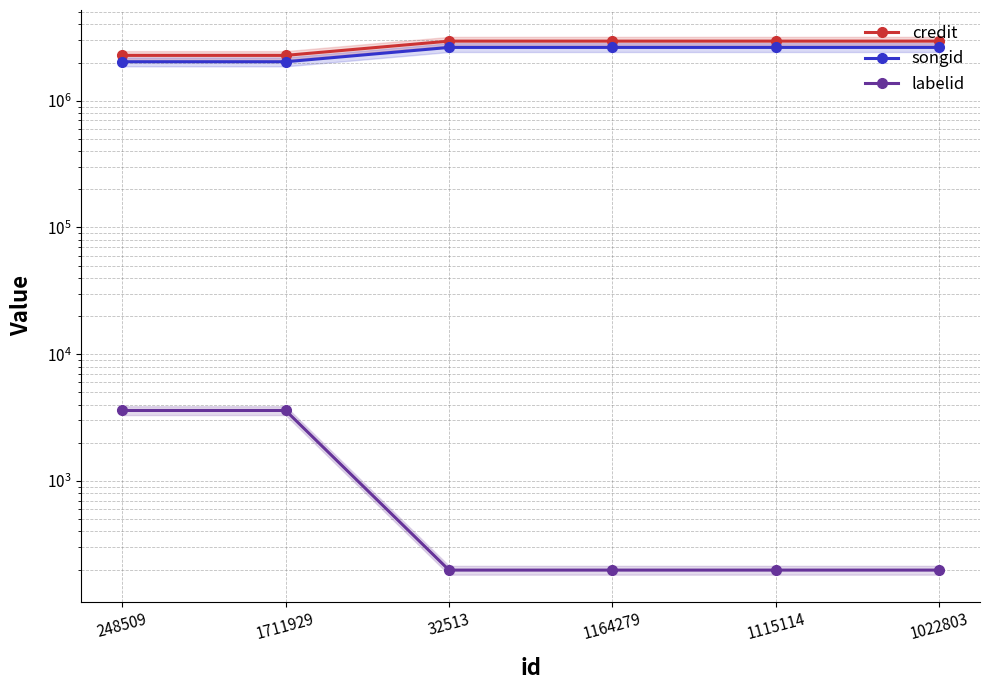

What is the sum of all songid values?

14604668